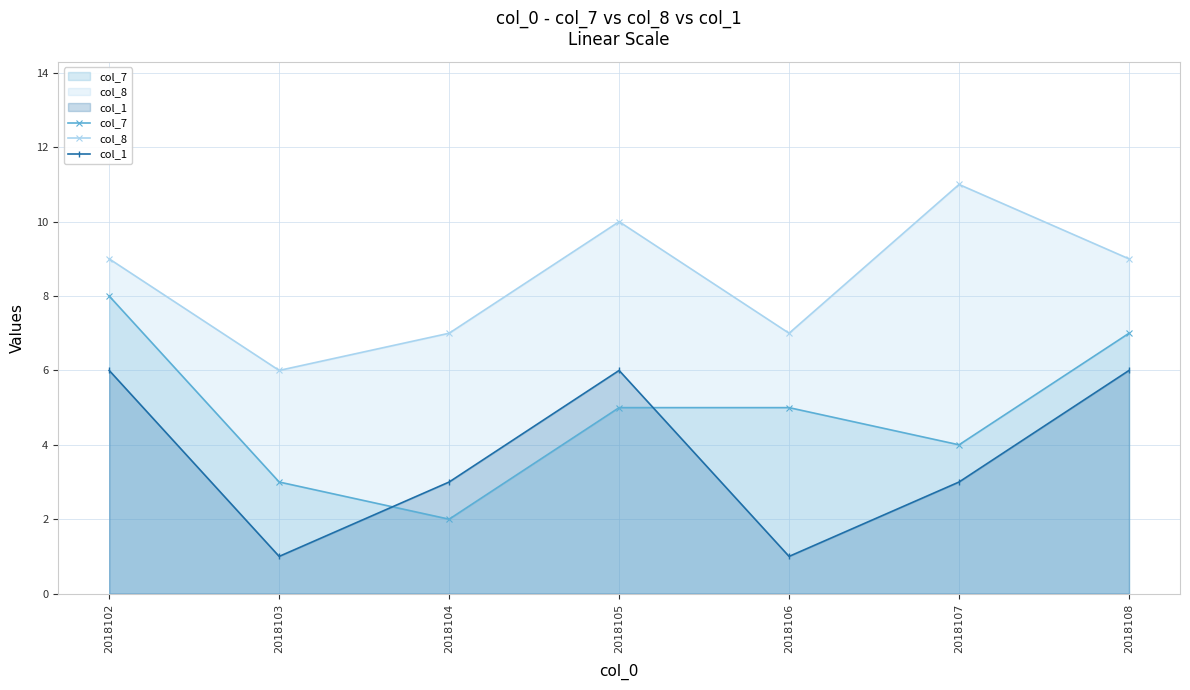

True or false: col_7 and col_8 intersect in this chart.

False